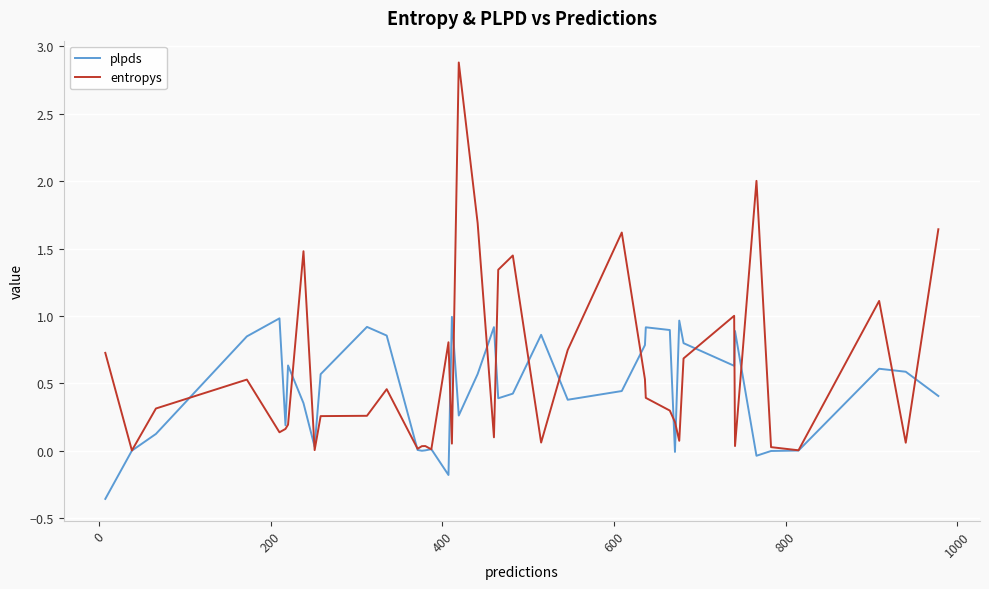

What is the highest value of the plpds series?

1.0